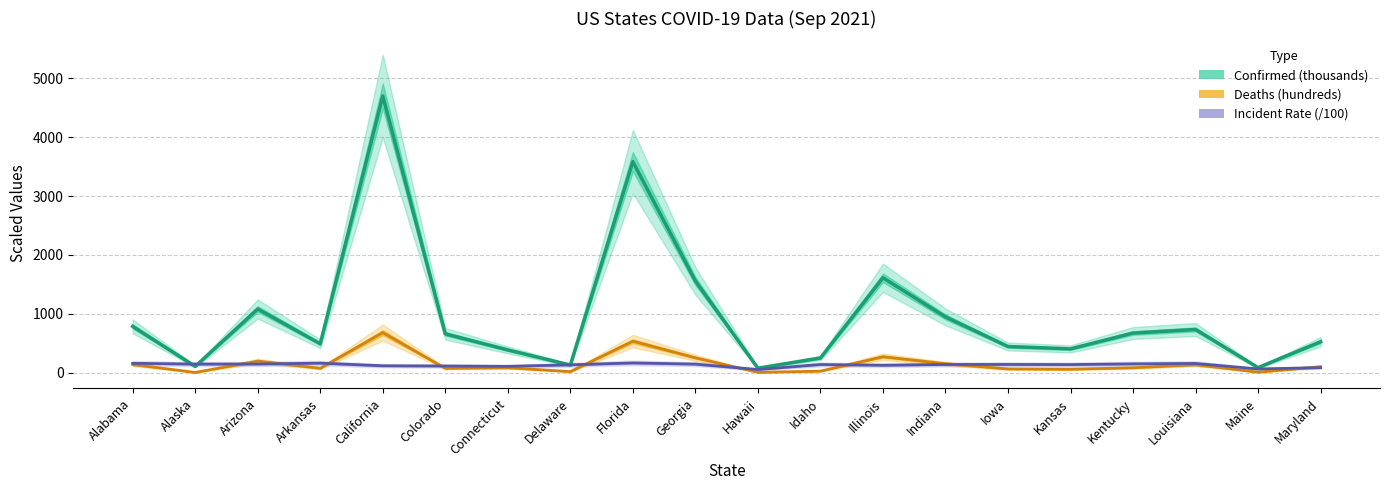

At which label is Confirmed (thousands) closest to 2387?

Illinois